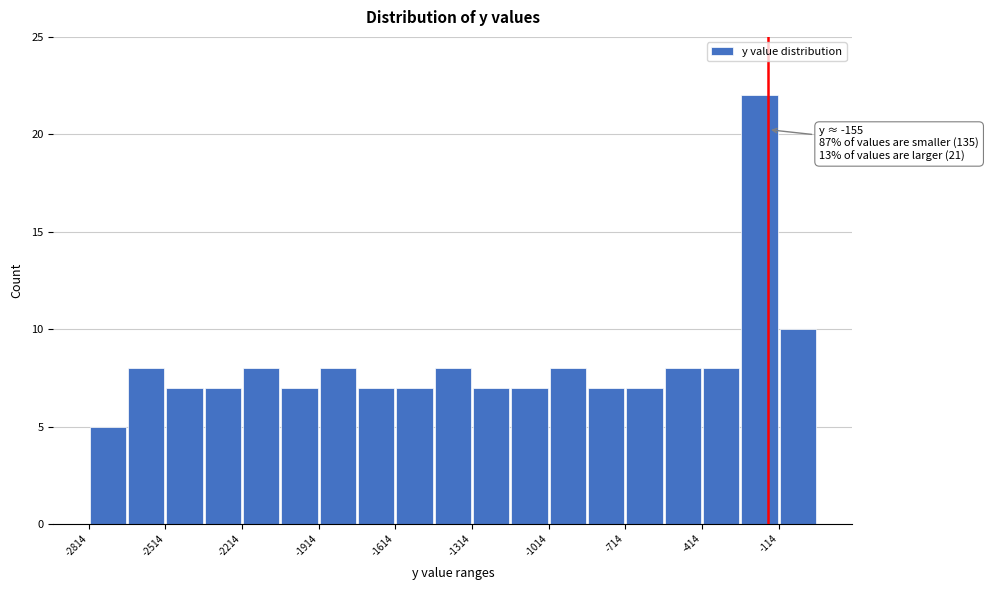

Read against the x-axis, roughly where is the centre of the tallest bar?

-200